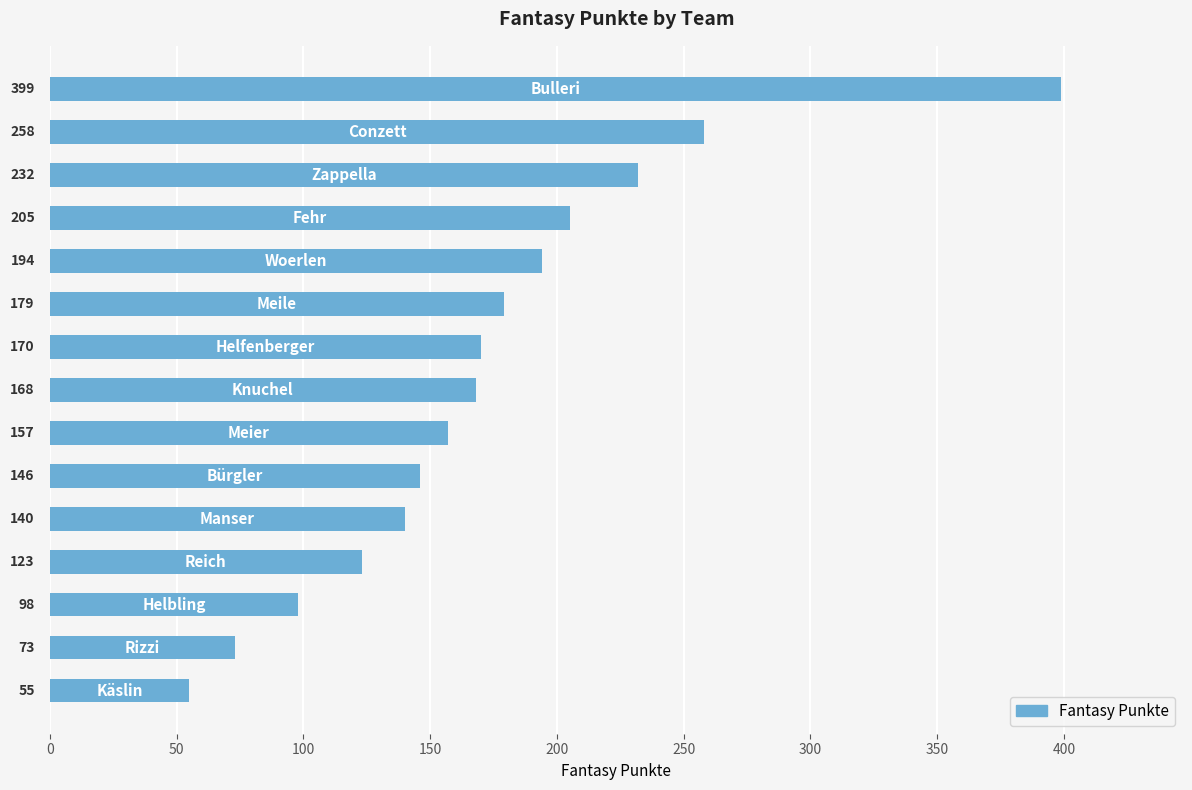

What is the sum of all values?

2597